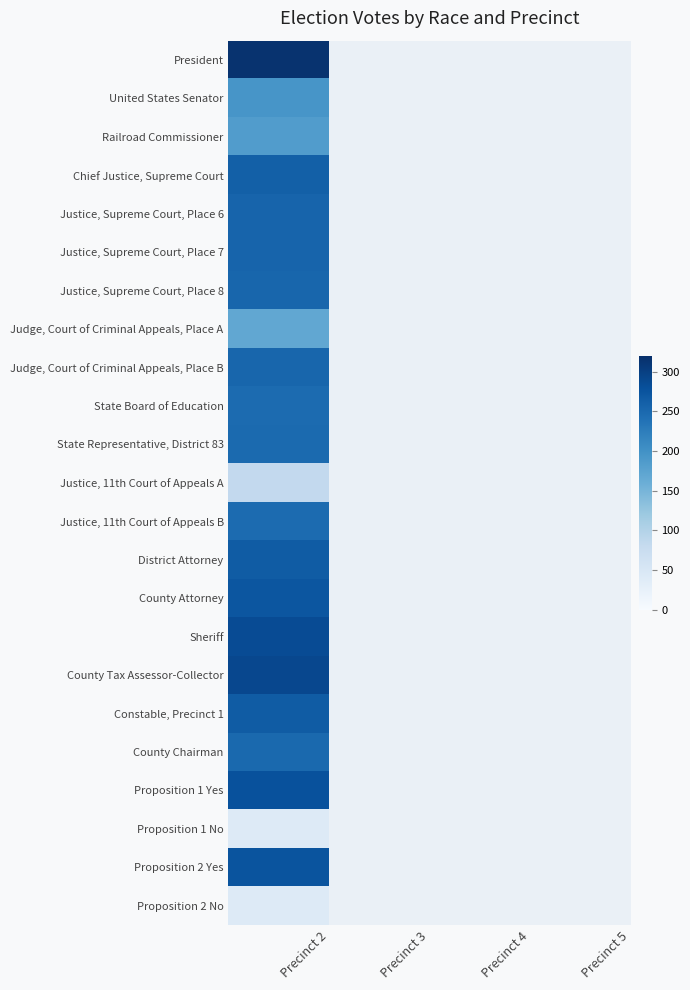

Which category has the lowest value across all series?

Precinct 2